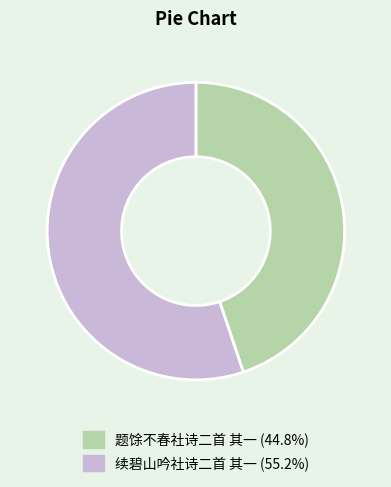

Do 续碧山吟社诗二首 其一 (55.2%) and 题馀不春社诗二首 其一 (44.8%) together represent more than half of the pie?

Yes